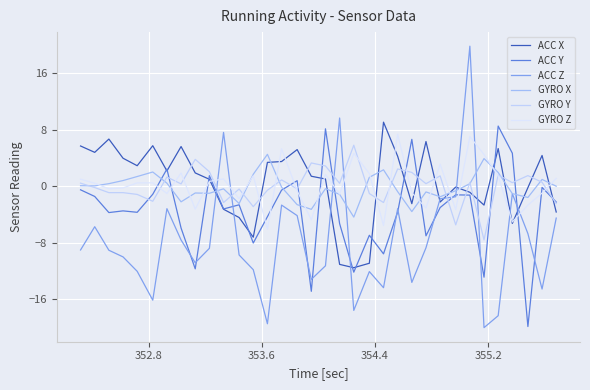

What is the highest value of the ACC Y series?

8.5